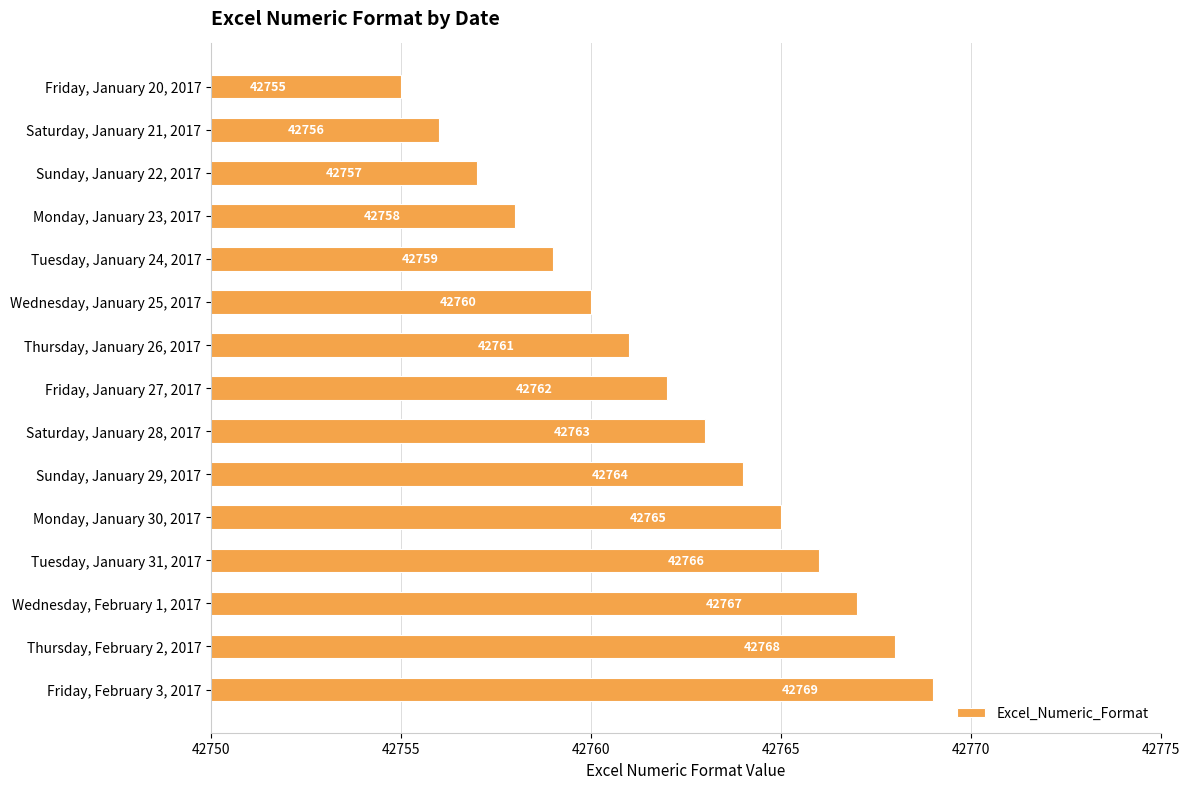

Rank the categories by value from highest to lowest.

Friday, February 3, 2017, Thursday, February 2, 2017, Wednesday, February 1, 2017, Tuesday, January 31, 2017, Monday, January 30, 2017, Sunday, January 29, 2017, Saturday, January 28, 2017, Friday, January 27, 2017, Thursday, January 26, 2017, Wednesday, January 25, 2017, Tuesday, January 24, 2017, Monday, January 23, 2017, Sunday, January 22, 2017, Saturday, January 21, 2017, Friday, January 20, 2017